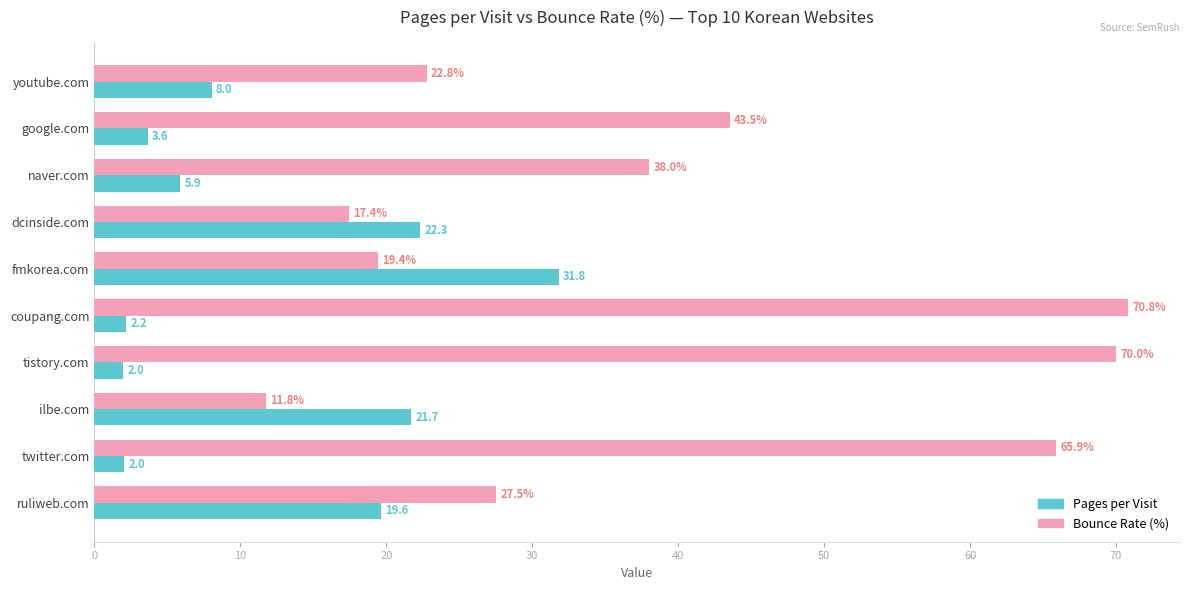

True or false: Bounce Rate (%) has a value of 8.0 at naver.com.

False